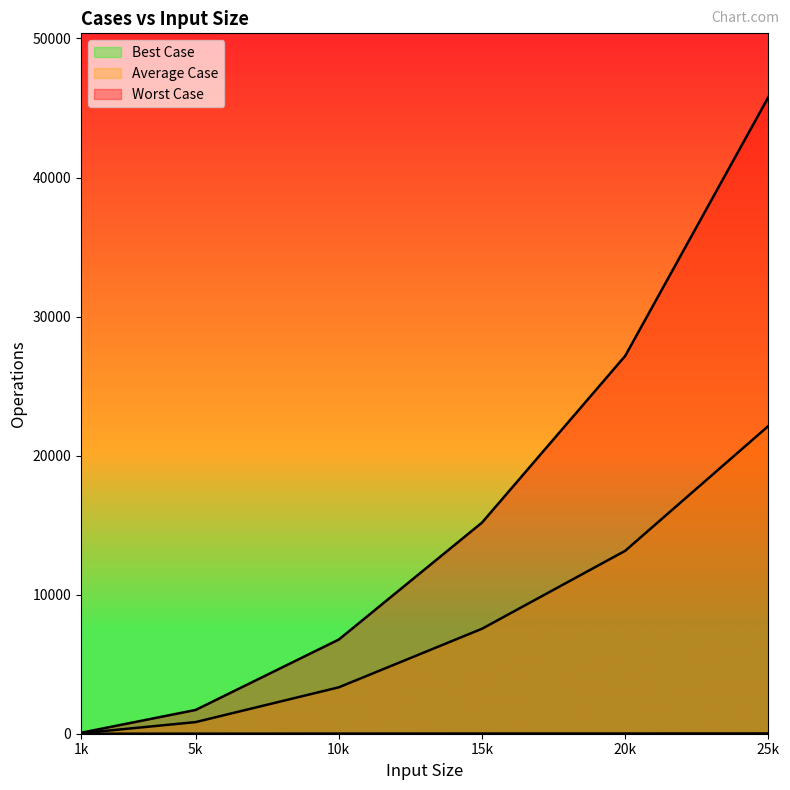

Count the number of data series in this chart.

3